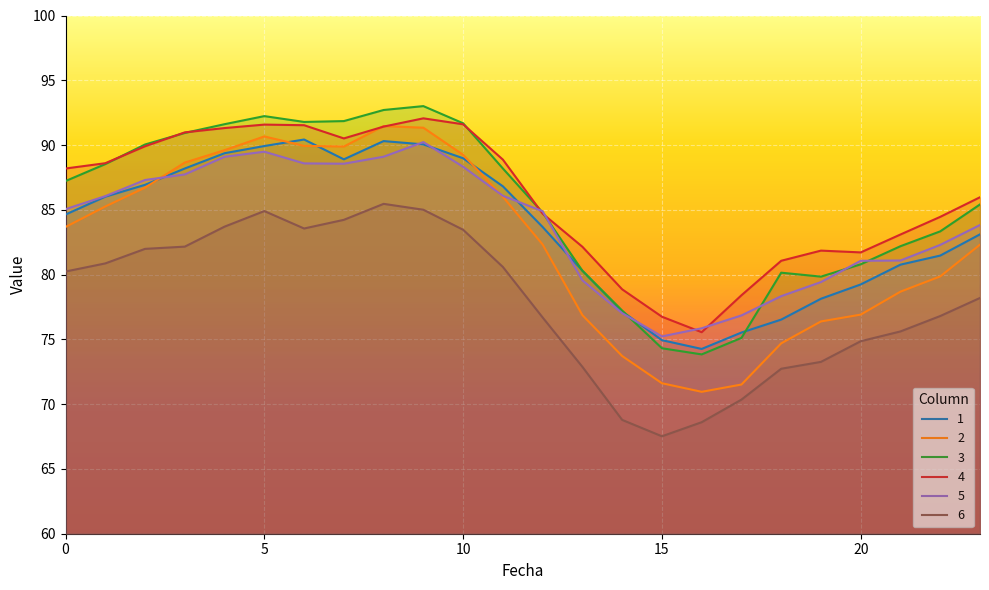

True or false: 2 has a value of 86.0 at 11.

True